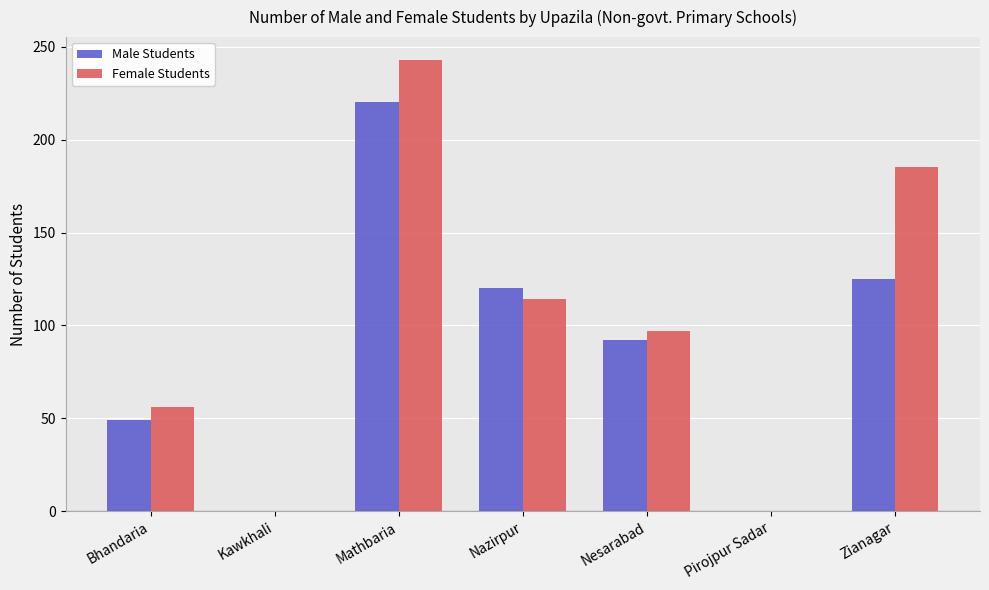

Reading right to left, what are all the values shown in this chart?

Male Students: Zianagar=125	Pirojpur Sadar=0	Nesarabad=92	Nazirpur=120	Mathbaria=220	Kawkhali=0	Bhandaria=49
Female Students: Zianagar=185	Pirojpur Sadar=0	Nesarabad=97	Nazirpur=114	Mathbaria=243	Kawkhali=0	Bhandaria=56